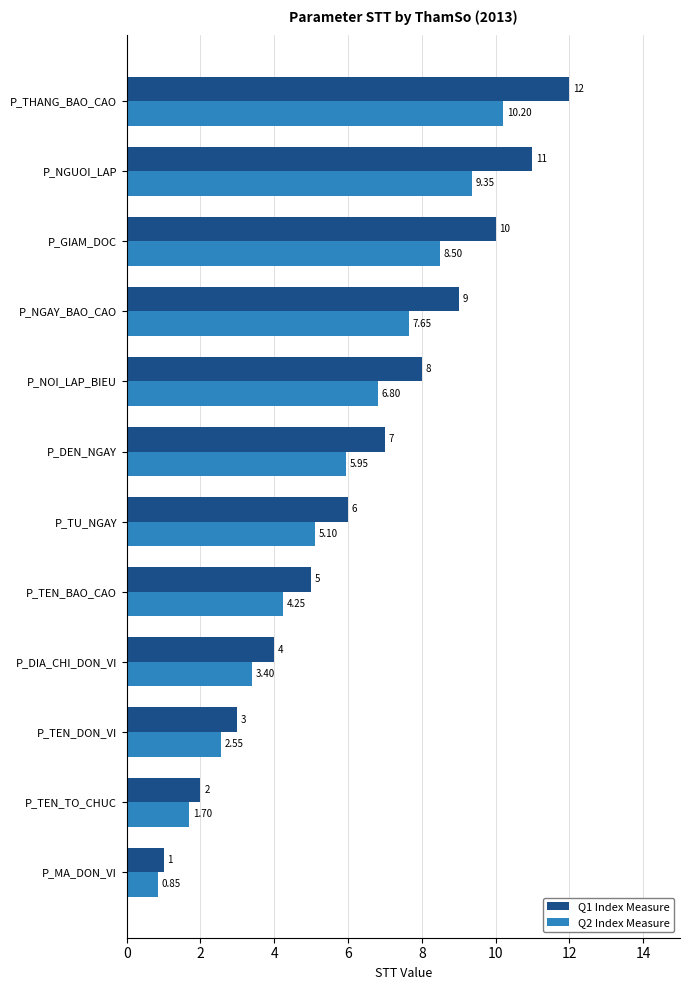

Between P_TEN_DON_VI and P_NOI_LAP_BIEU, which series saw the biggest shift?

Q1 Index Measure